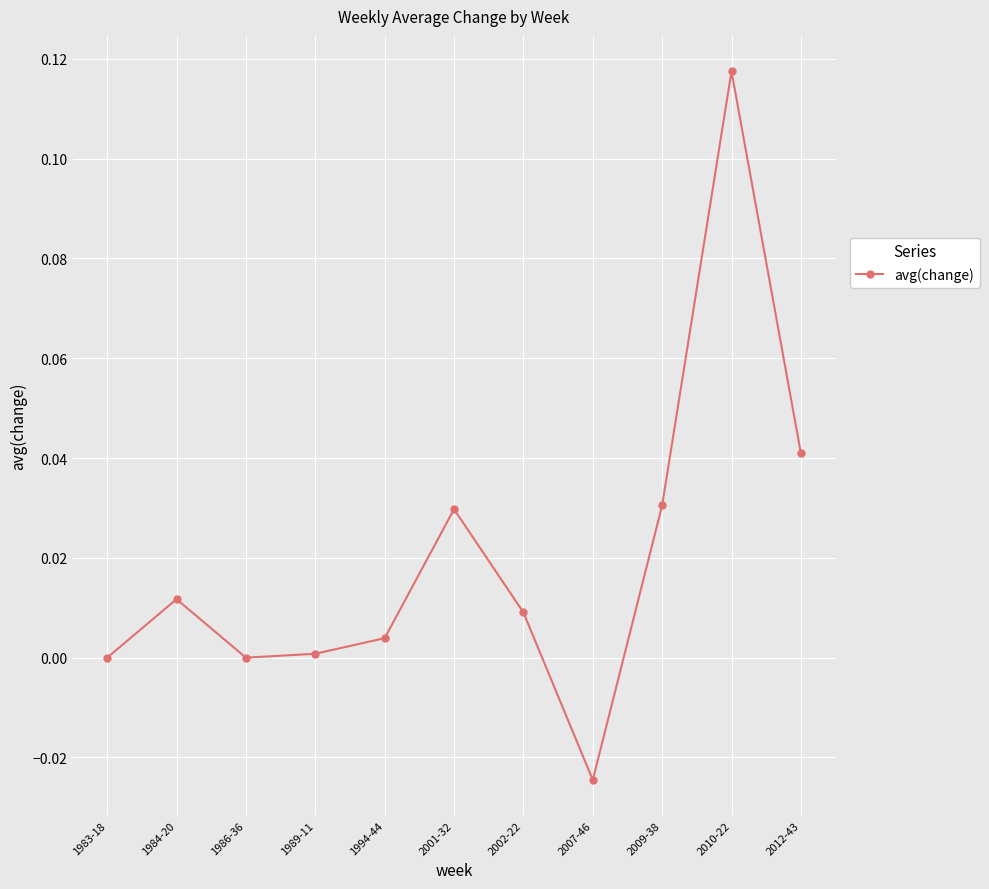

Which label corresponds to the largest value in the chart?

2010-22